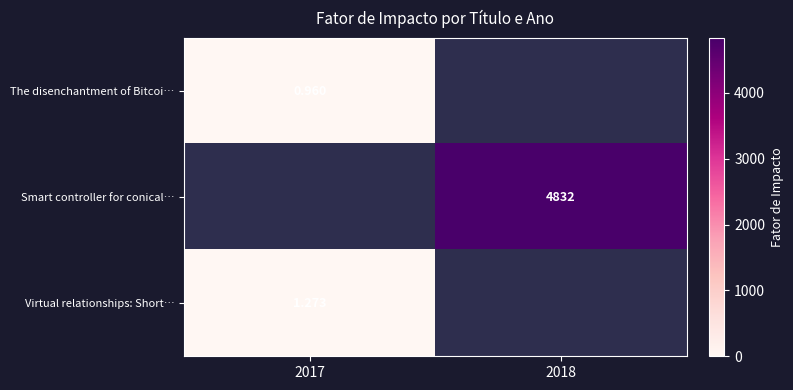

Which series has the largest range (max minus min)?

The disenchantment of Bitcoi…